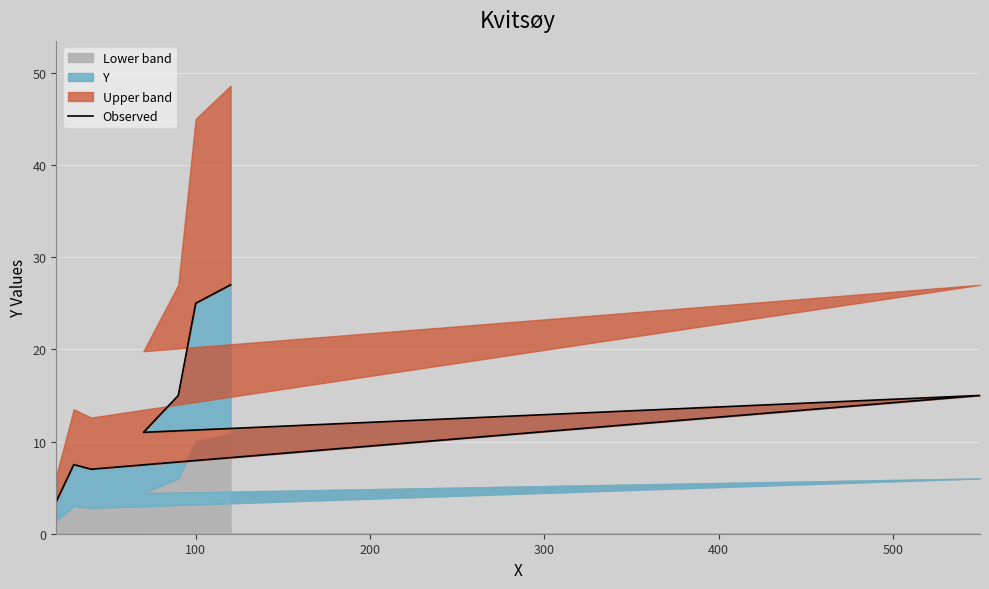

What is the maximum value shown in the chart?

27.0